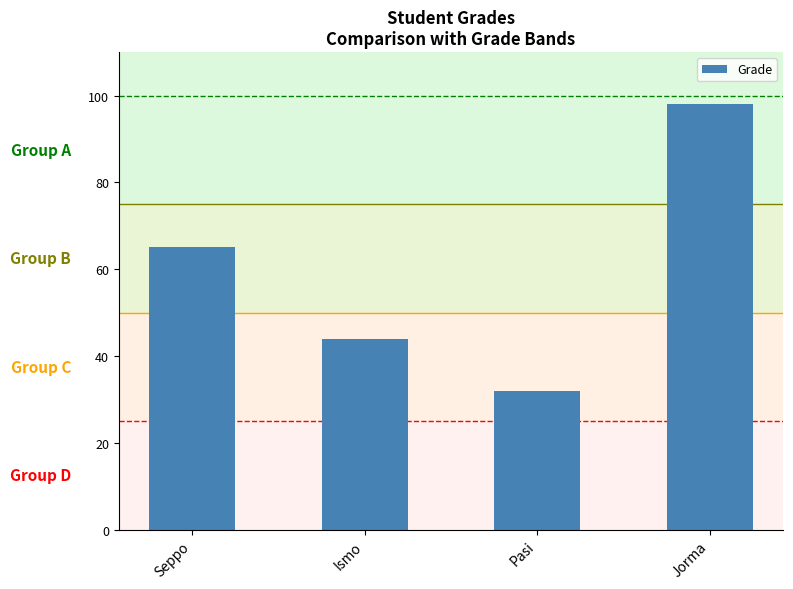

What is the average value?

60